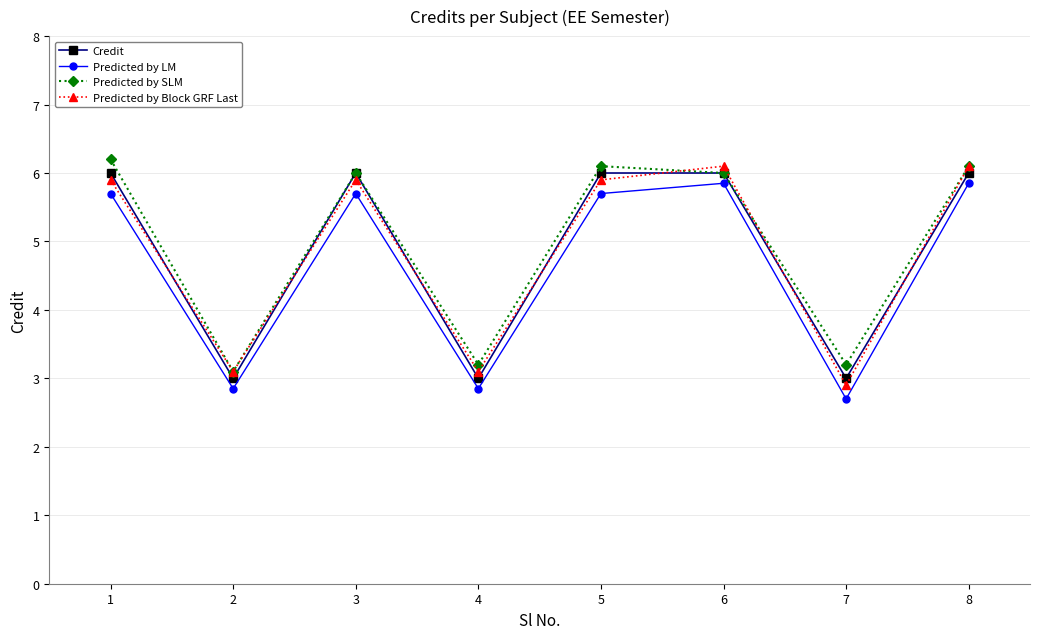

At 4, list the series in order from largest to smallest.

Predicted by SLM, Predicted by Block GRF Last, Credit, Predicted by LM